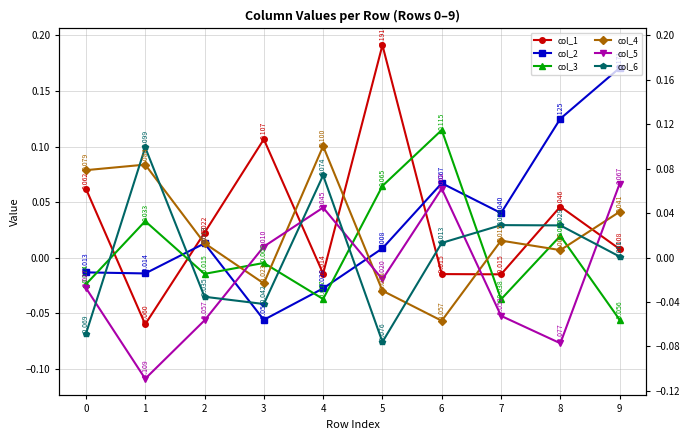

Rank the series at 5 from lowest to highest value.

col_6, col_4, col_5, col_2, col_3, col_1